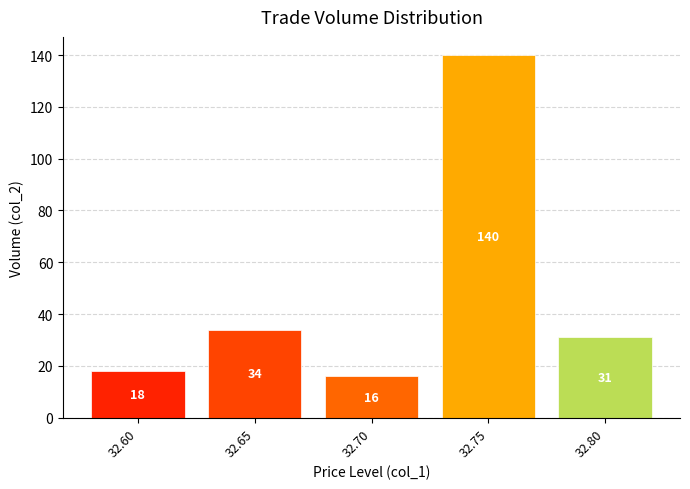

At which label is the value closest to 78?

32.65